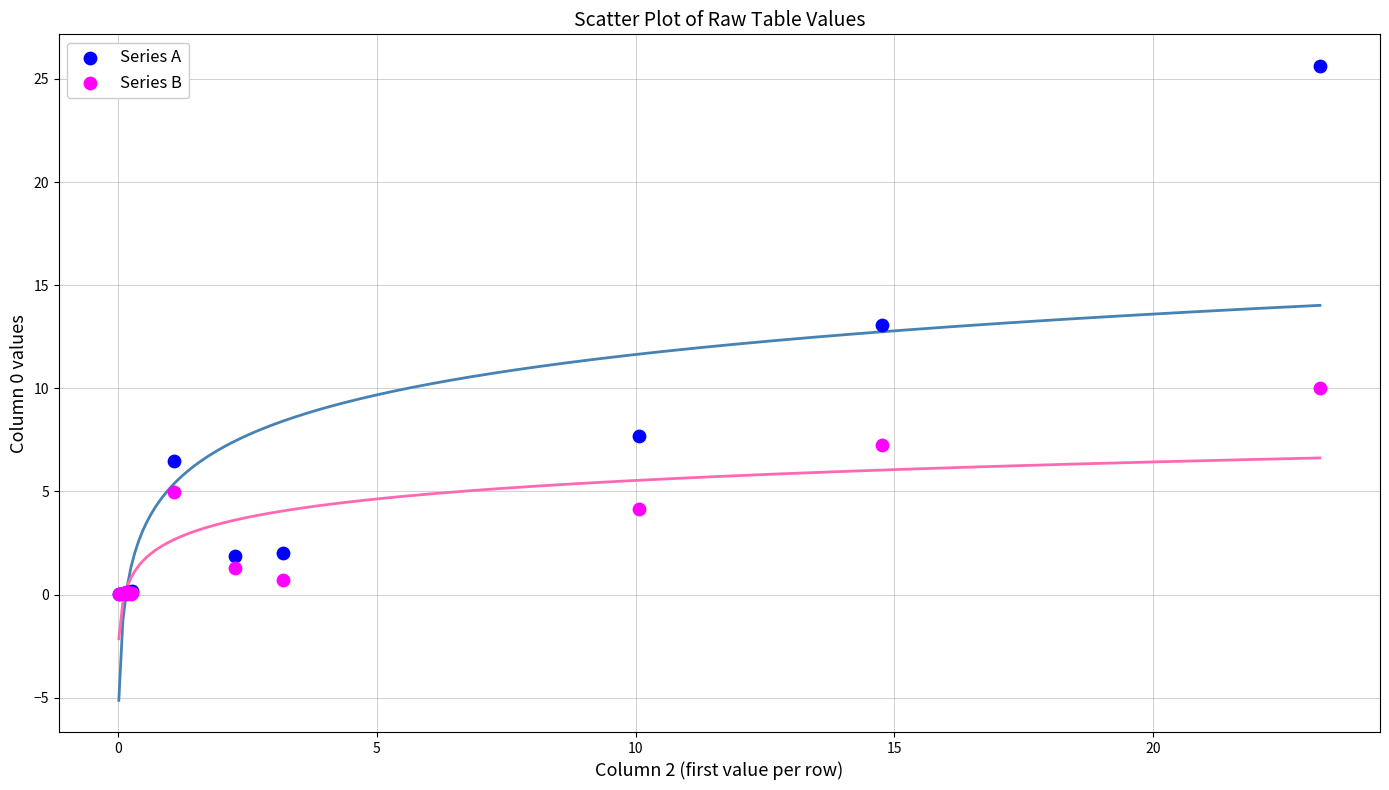

In the Series A series, what Y value is closest to 12?

13.1